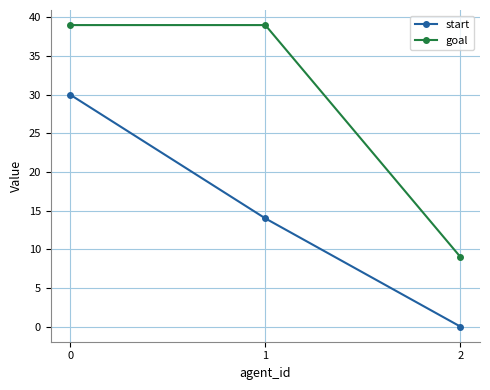

What is the difference between the highest and lowest values at 1?

25